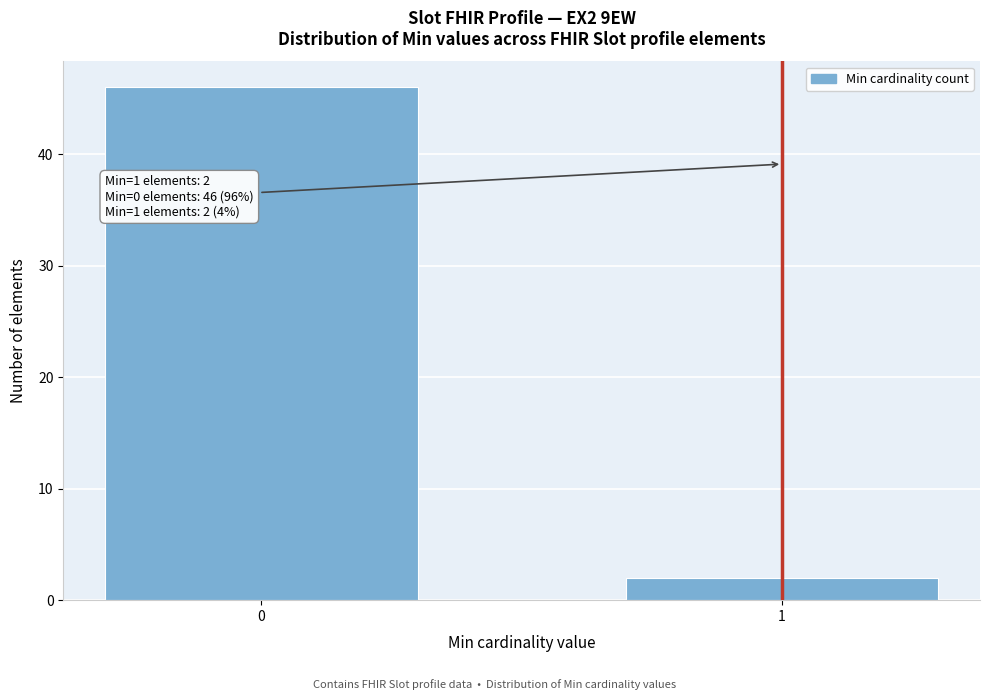

Reading right to left, list all the values displayed in this chart.

2	46